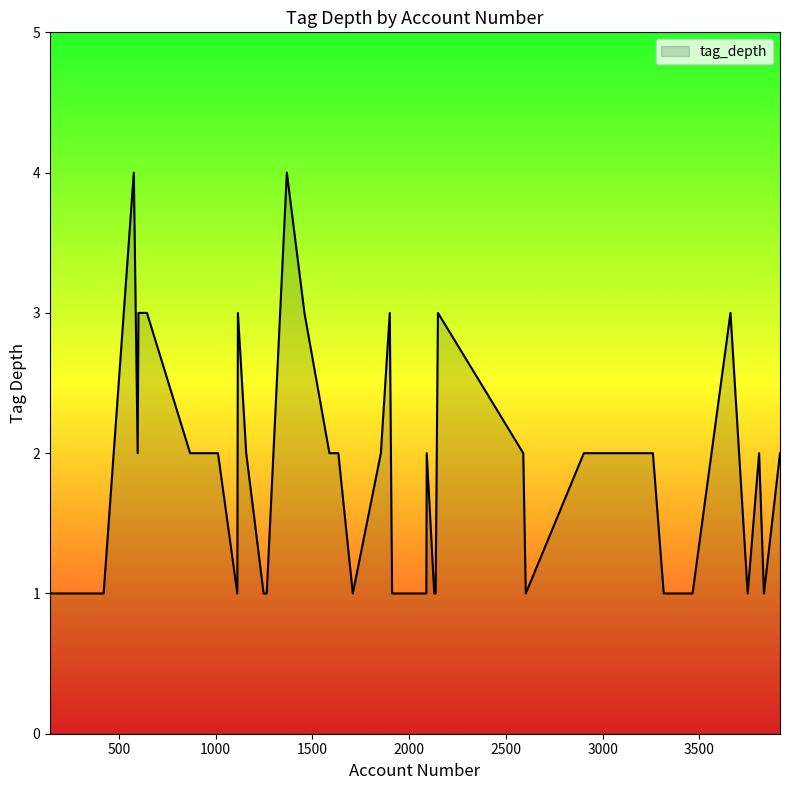

Does the chart display data point markers on the line(s)?

No